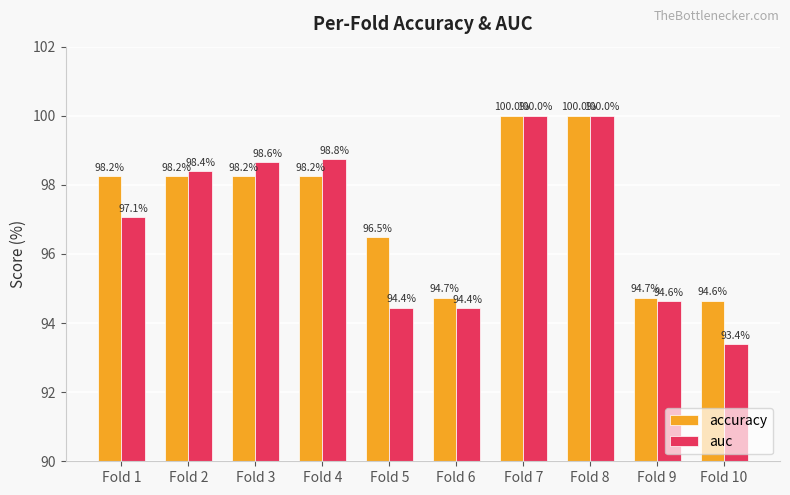

Is it true that auc equals 36.5 at Fold 6?

False